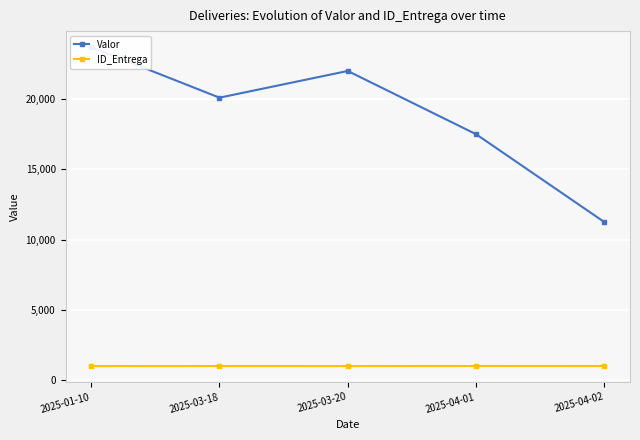

True or false: ID_Entrega and Valor cross at least once.

False